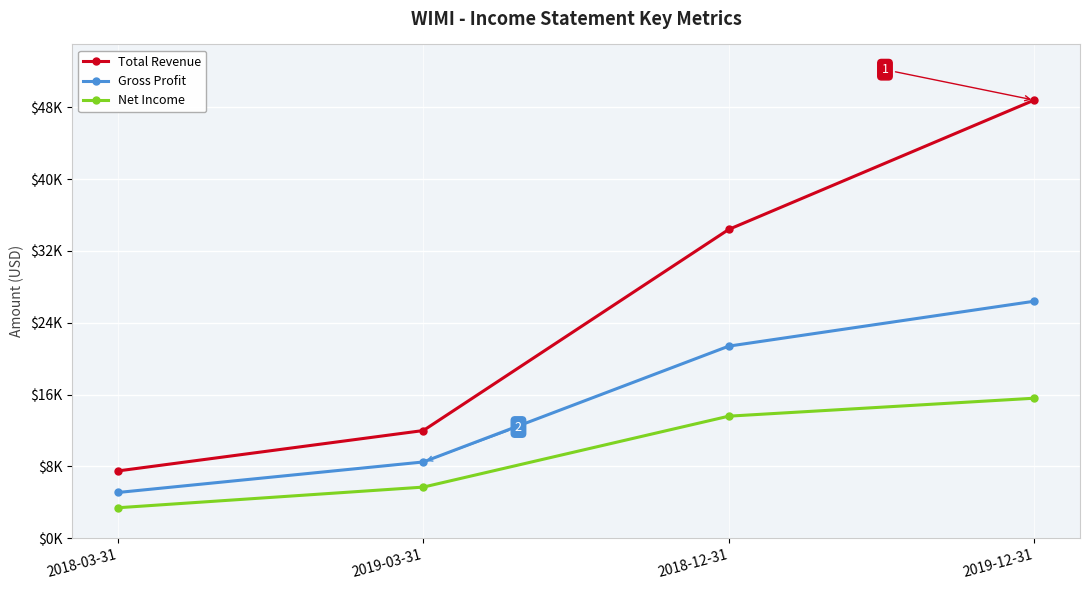

Between 2018-03-31 and 2019-03-31, which is larger?

2019-03-31